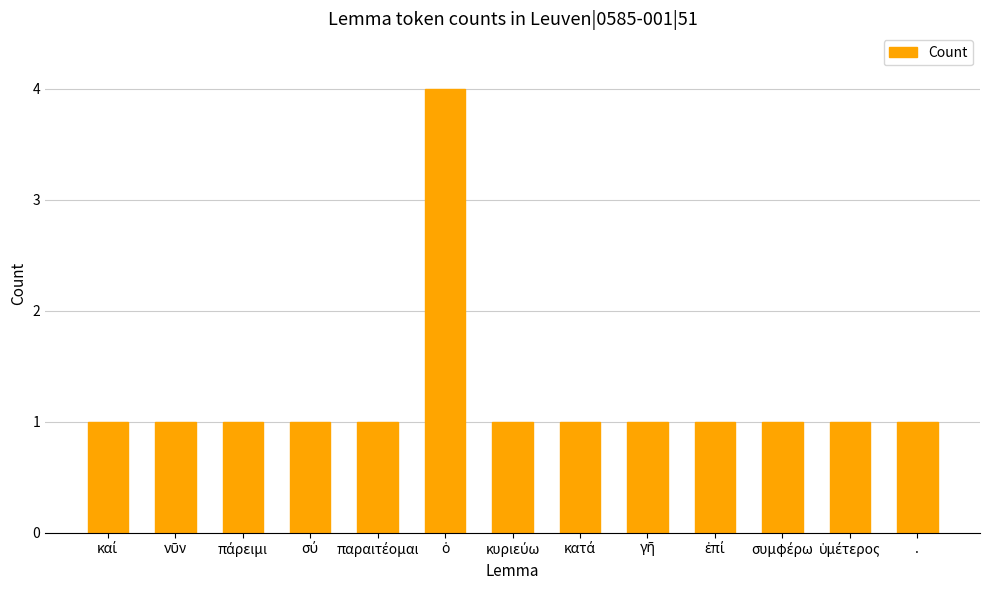

What is the maximum value shown in the chart?

4